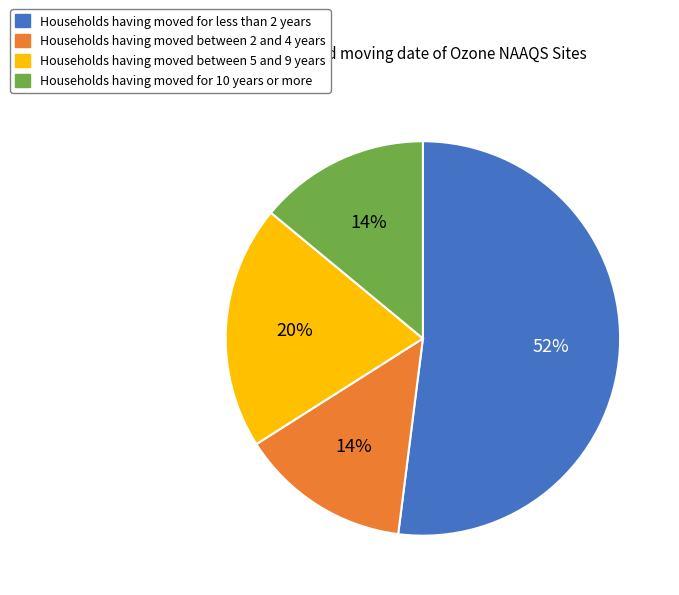

Is there any slice that represents more than half of the pie?

Yes